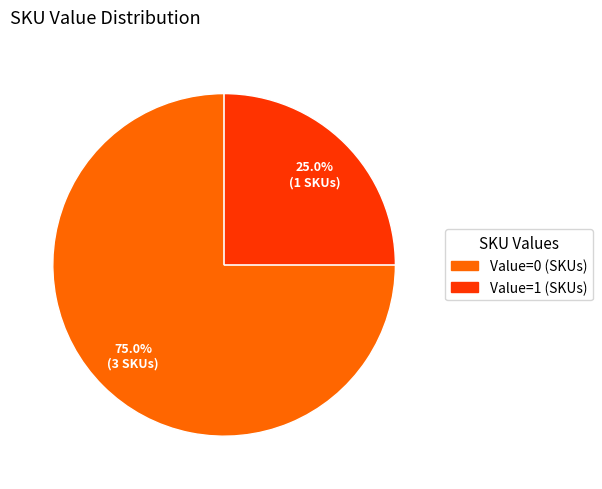

Is there a majority slice in this chart?

Yes